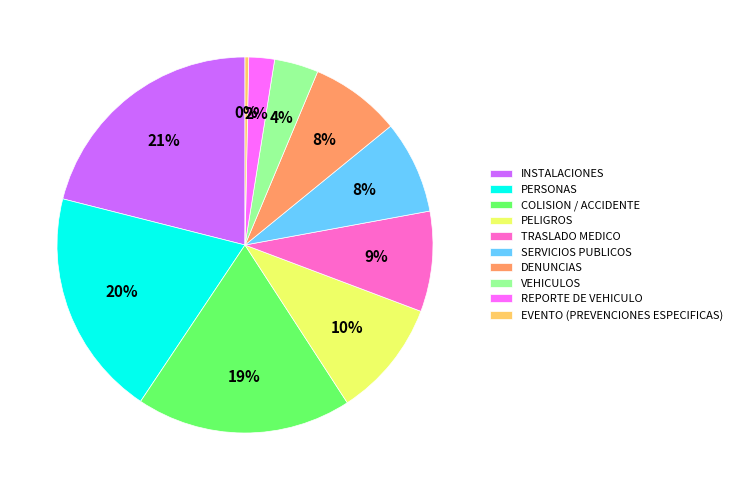

Which has a higher value, COLISION / ACCIDENTE or REPORTE DE VEHICULO?

COLISION / ACCIDENTE